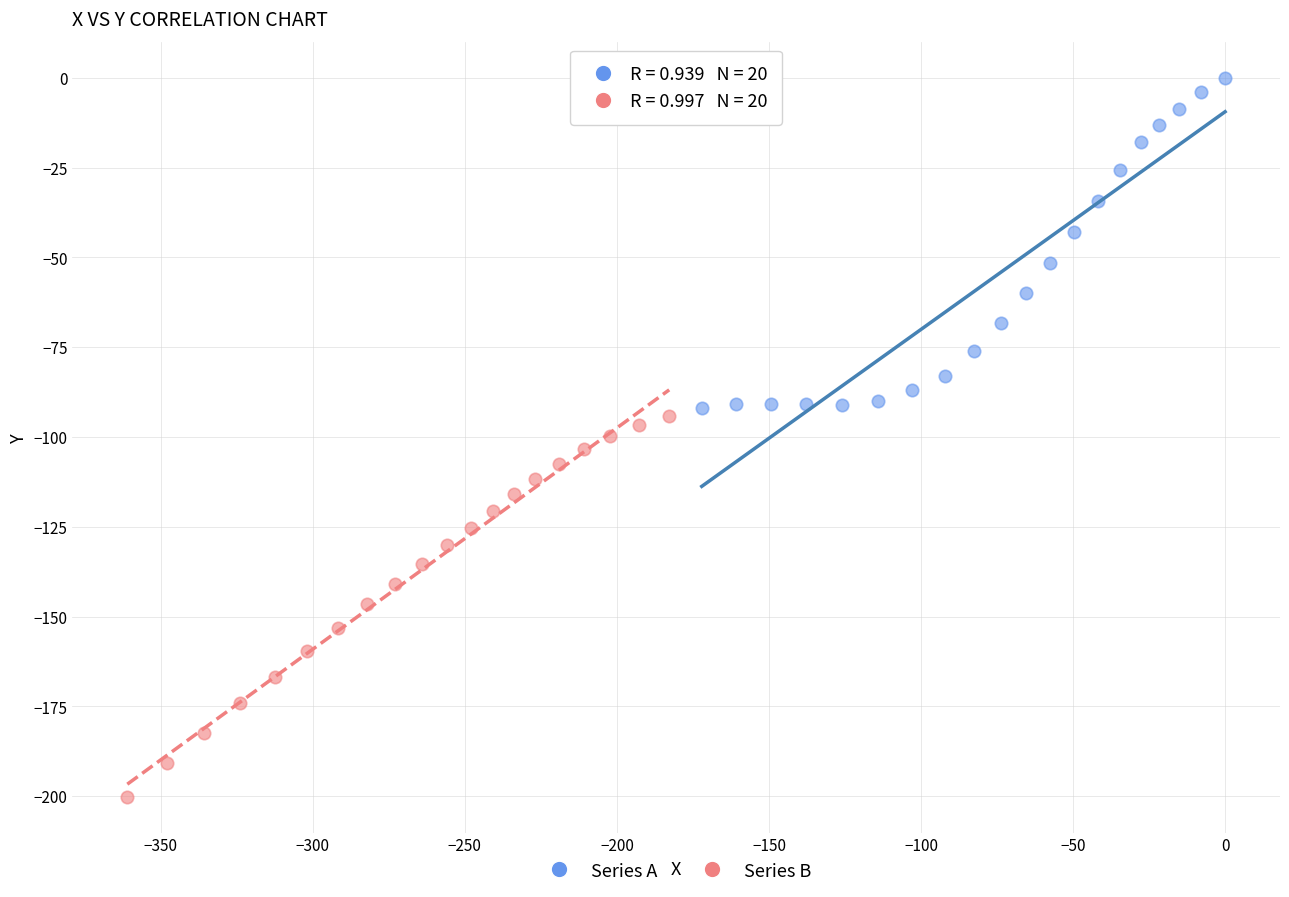

Which series has the widest spread of Y values?

Series B